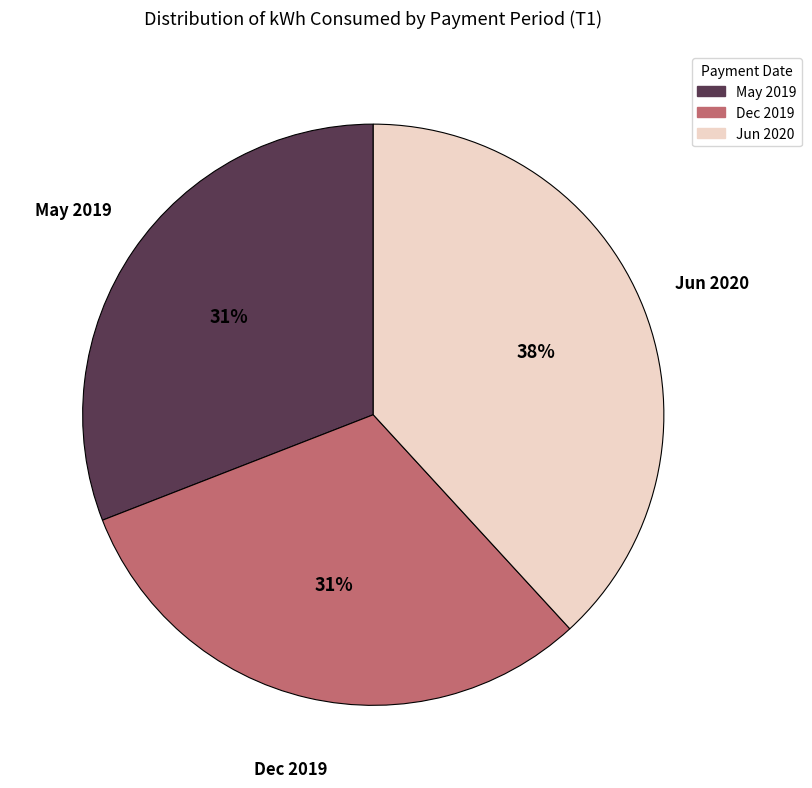

Is it true that May 2019 is 40% of the pie?

False